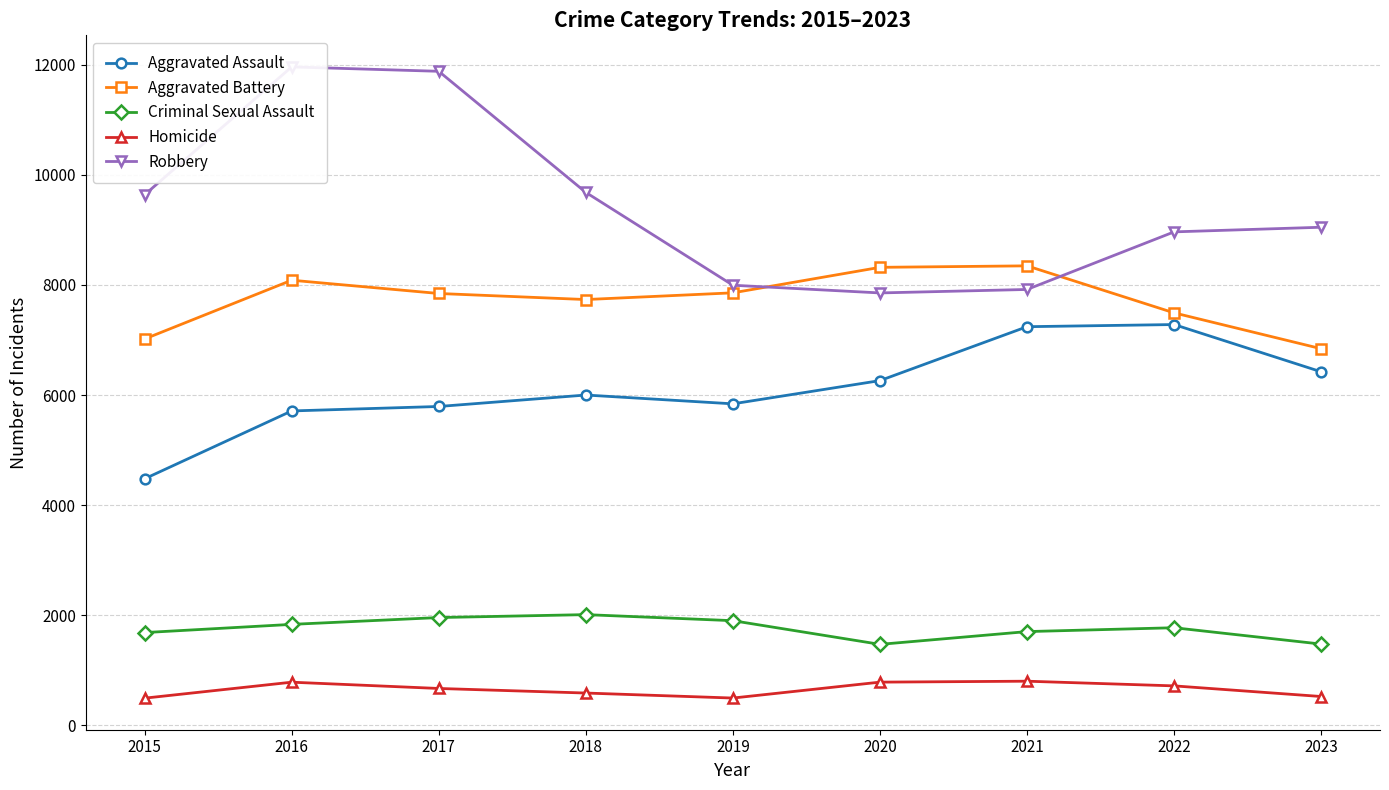

Reading left to right, extract all data points from this chart.

Aggravated Assault: 2015=4480	2016=5712	2017=5793	2018=6001	2019=5841	2020=6263	2021=7242	2022=7281	2023=6423
Aggravated Battery: 2015=7019	2016=8086	2017=7845	2018=7735	2019=7857	2020=8320	2021=8347	2022=7493	2023=6842
Criminal Sexual Assault: 2015=1687	2016=1836	2017=1960	2018=2013	2019=1903	2020=1473	2021=1705	2022=1775	2023=1478
Homicide: 2015=496	2016=786	2017=672	2018=589	2019=498	2020=787	2021=804	2022=719	2023=526
Robbery: 2015=9638	2016=11960	2017=11880	2018=9681	2019=7995	2020=7855	2021=7918	2022=8964	2023=9048